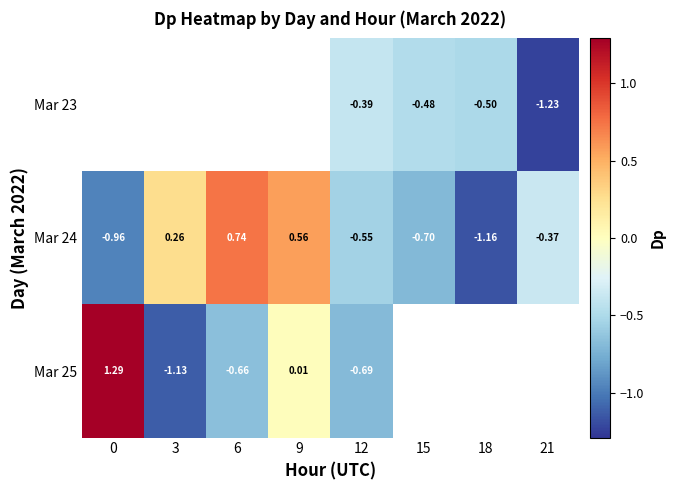

Is the value of Mar 25 at 6 greater than the value of Mar 24 at 12?

No